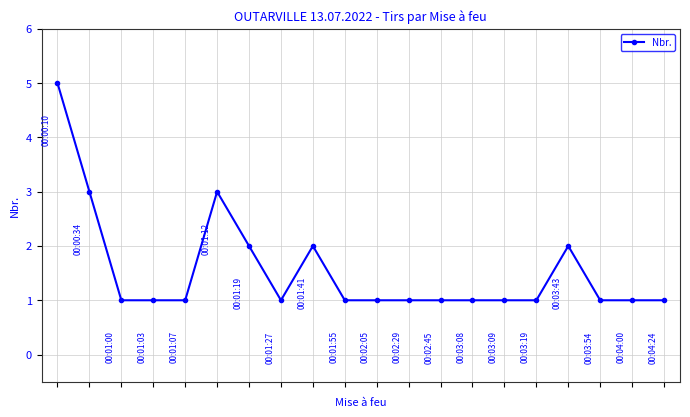

What is the maximum value shown in the chart?

5